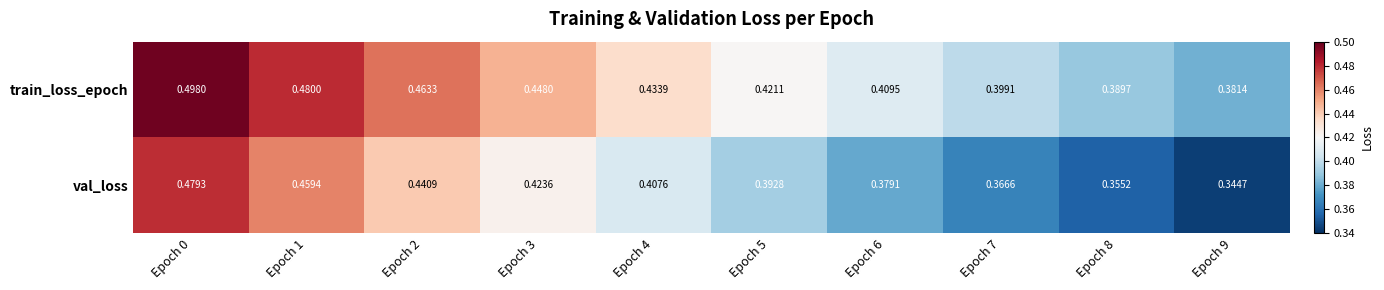

How many series are shown in this chart?

2